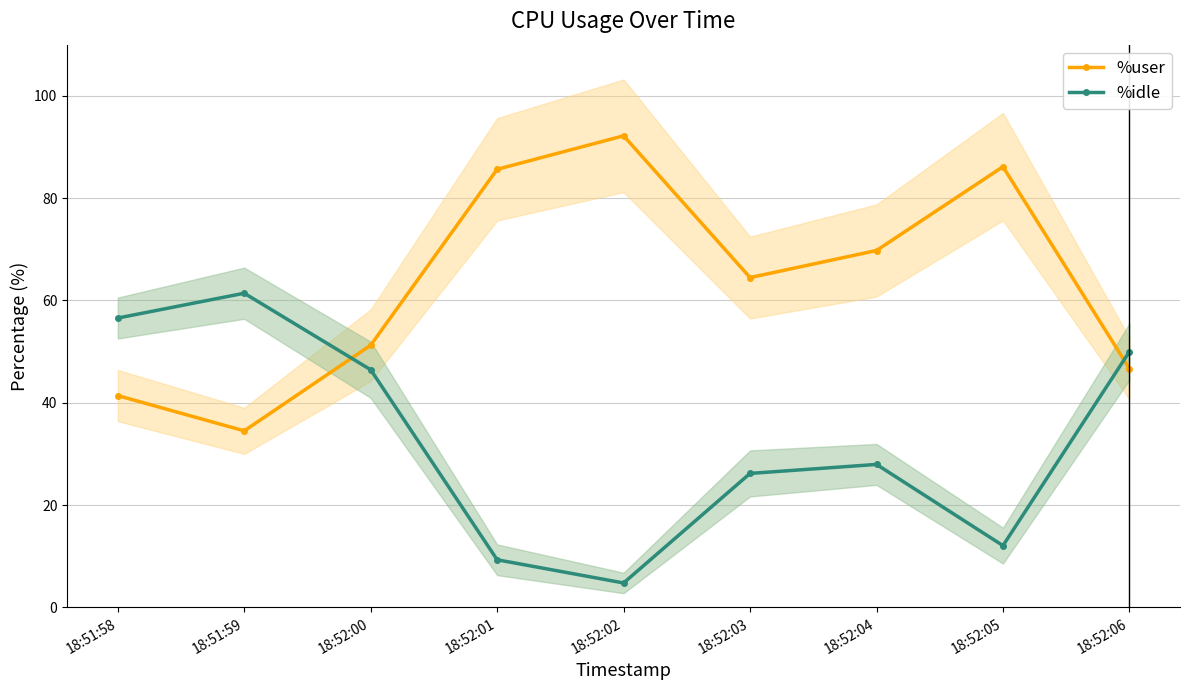

List the series in order of their overall mean, lowest first.

%idle, %user